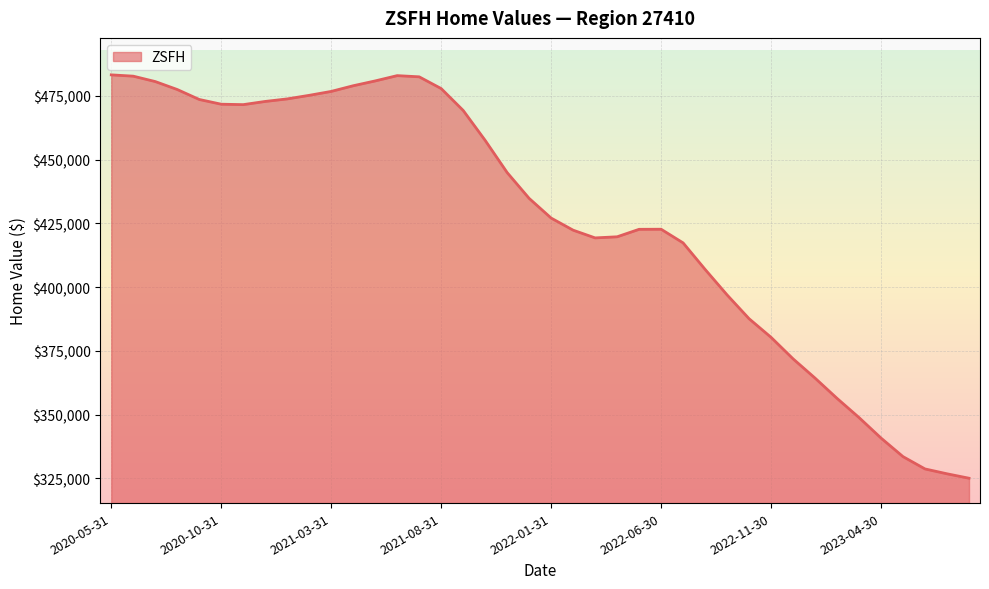

What is the greatest value displayed?

483207.3